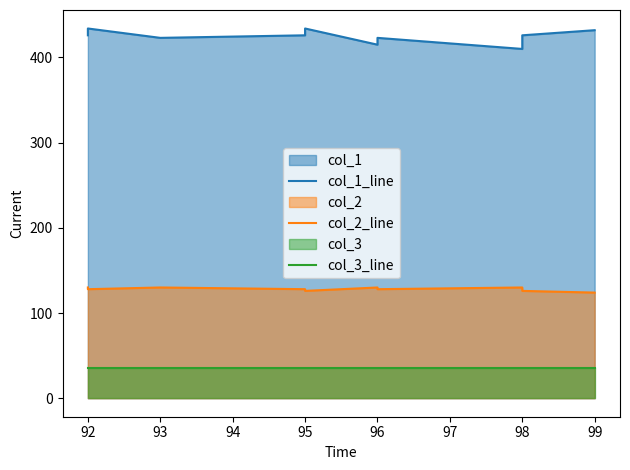

Is it true that col_3_line equals 15 at 98?

False